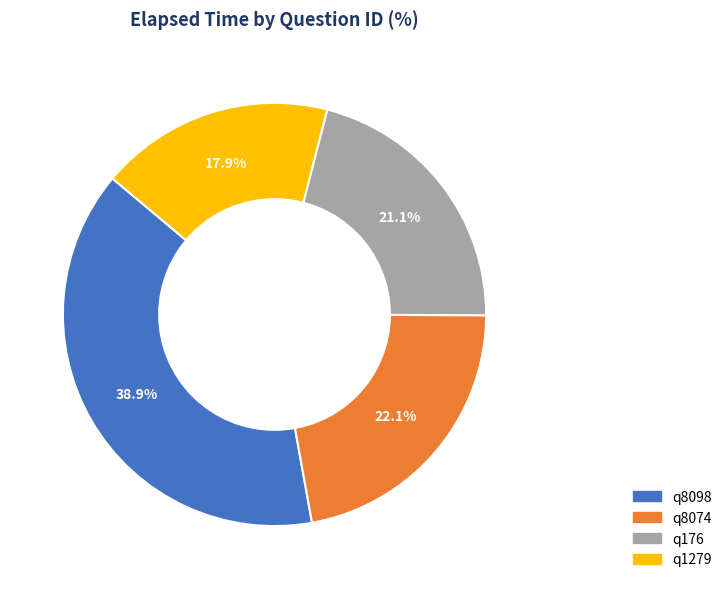

Rank the categories by value from lowest to highest.

q1279, q176, q8074, q8098